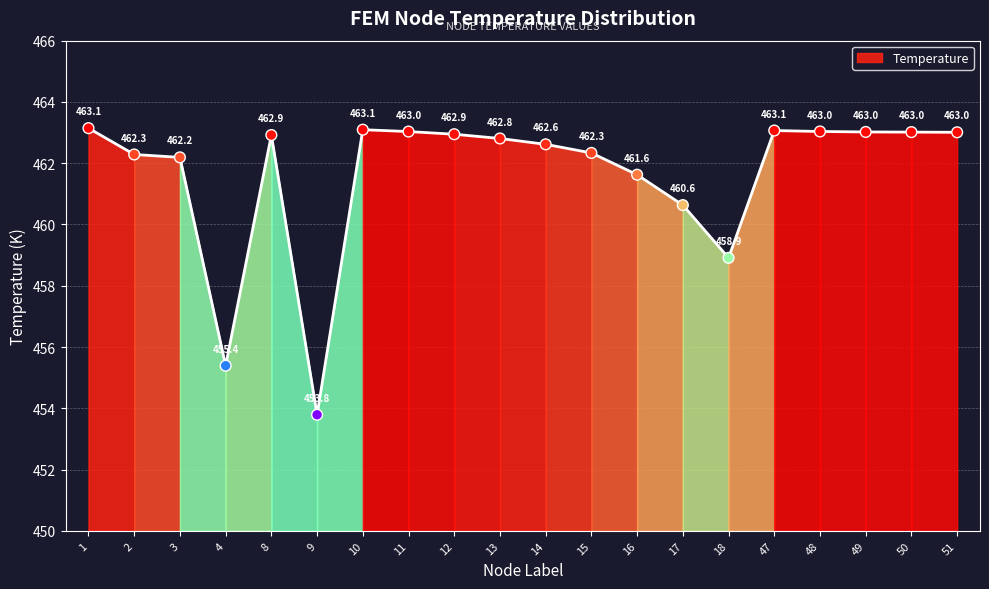

Approximately how many times larger is the value at 1 compared to 47?

1.0